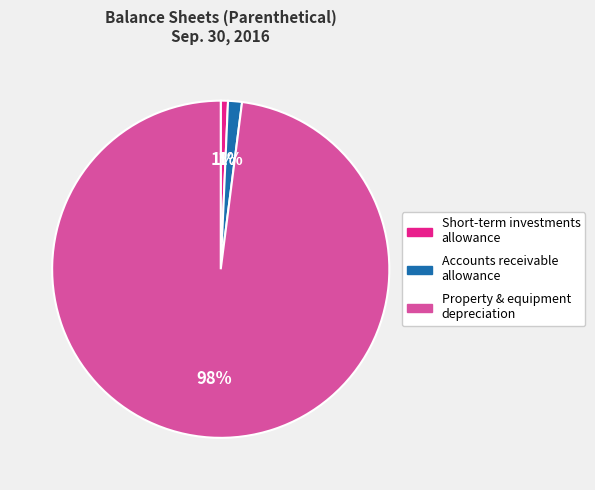

To the nearest percent, what is the difference between the largest and smallest slice percentages?

97%